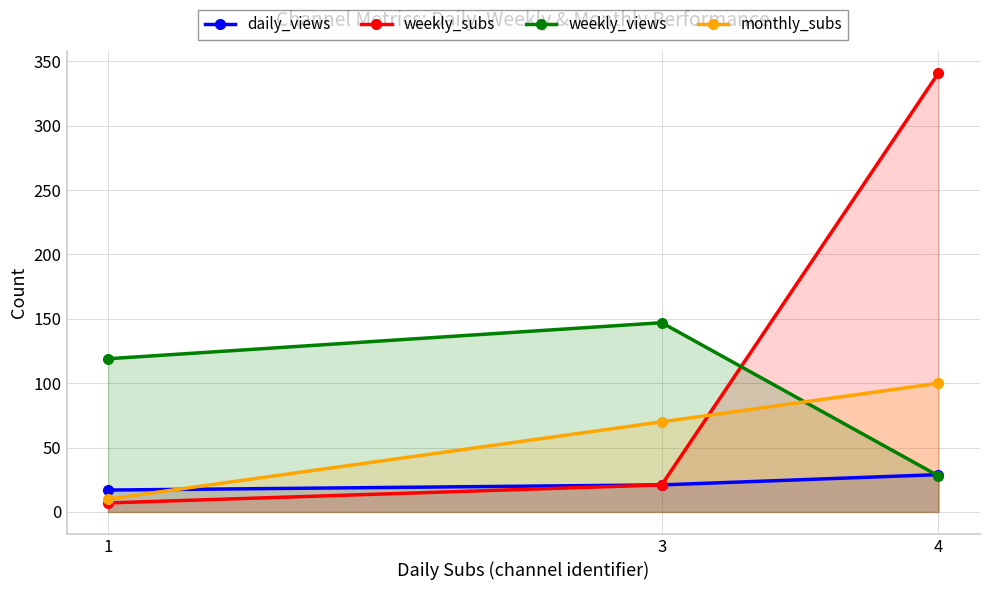

What is the difference between the highest and lowest values at 1?

112